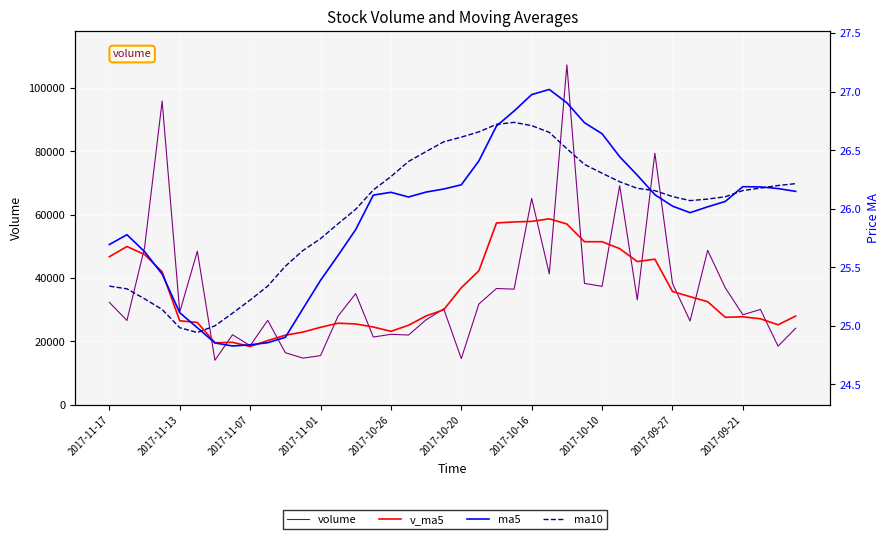

The ma10 series shows 8.7 at 2017-09-21. True or false?

False